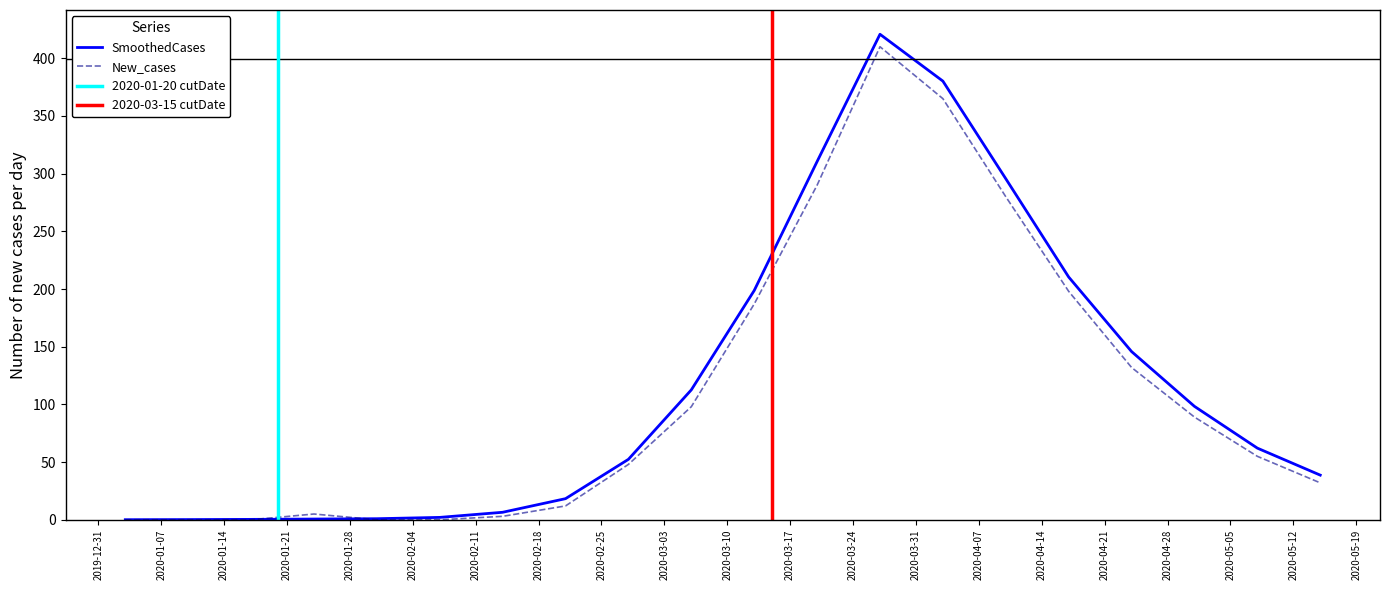

What is the label of the 7th point from the left?

2020-02-11